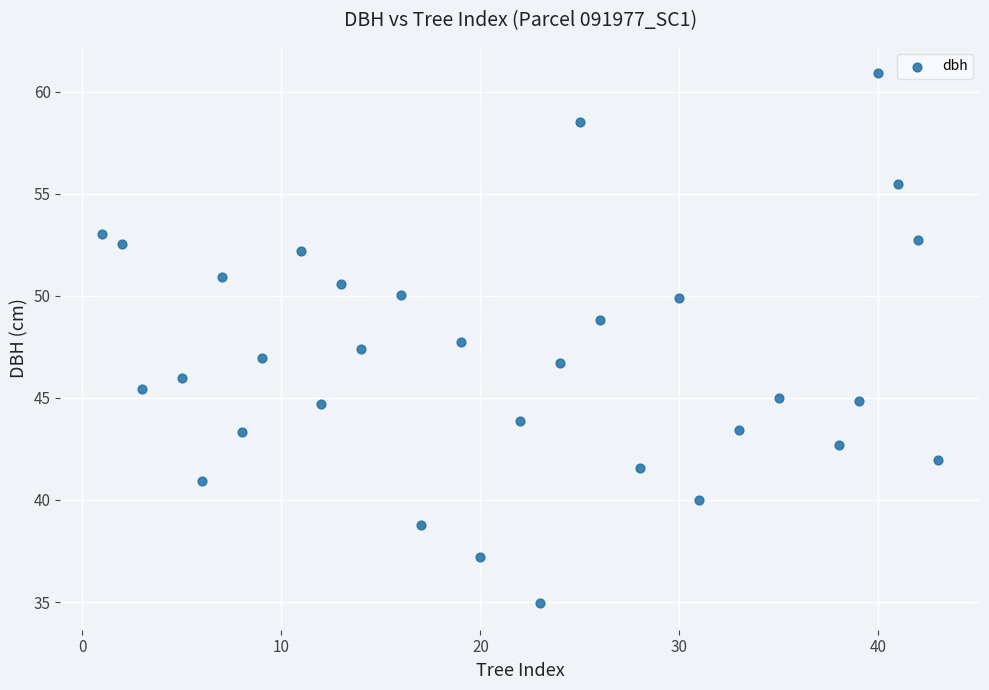

What is the range of X values (max minus min)?

42.0